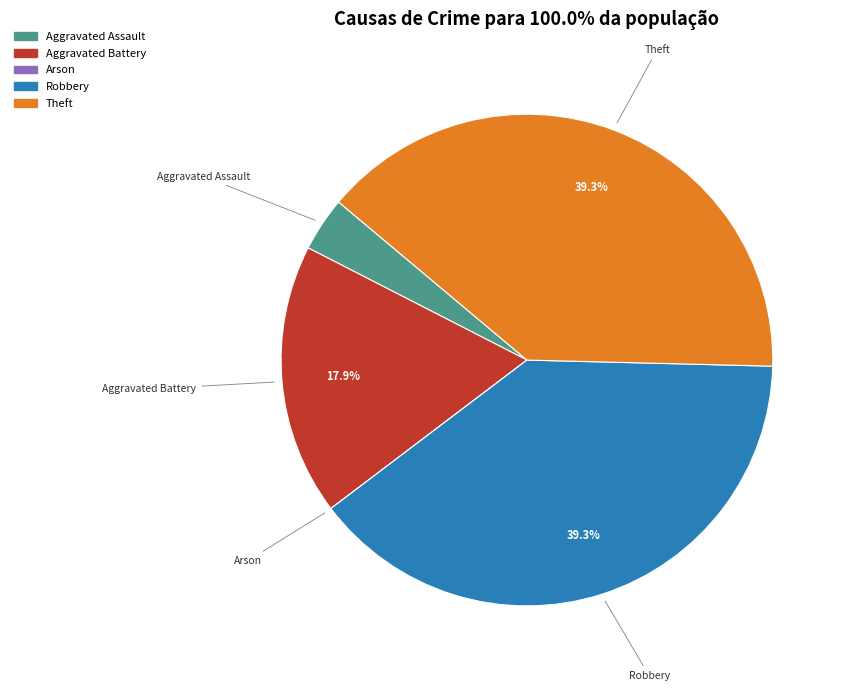

Between Aggravated Assault and Robbery, which is larger?

Robbery